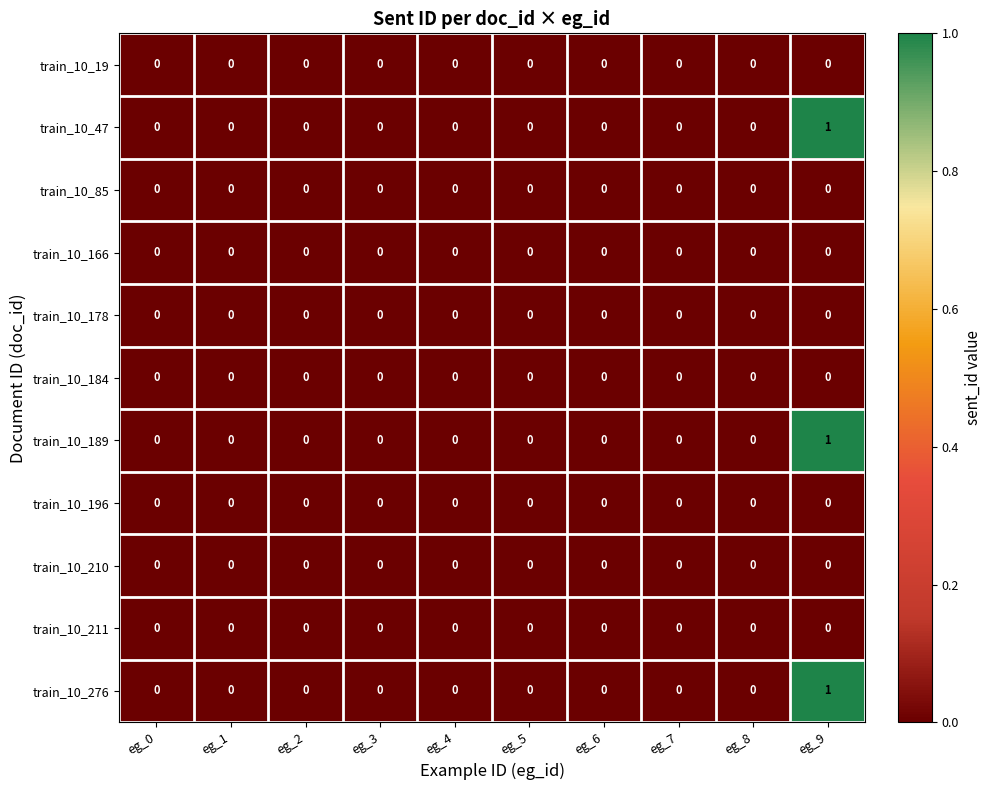

Which category has the highest value across all series?

eg_9